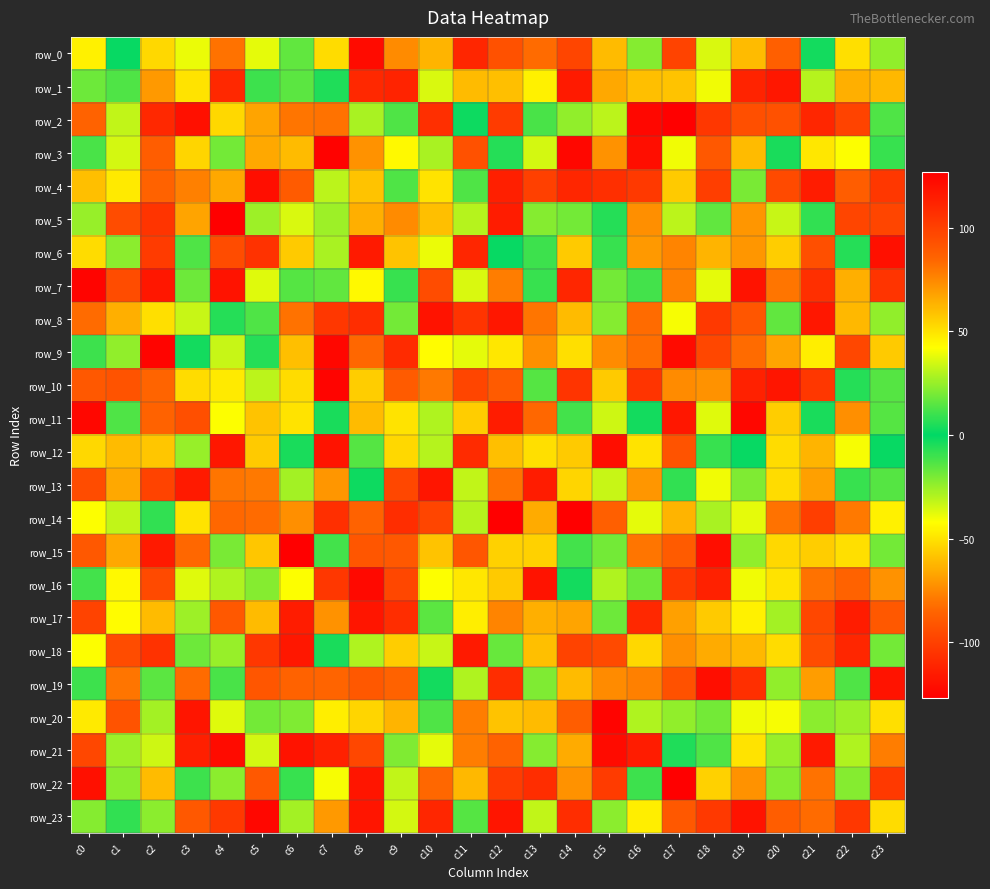

How many values in row_1 are above zero?

8